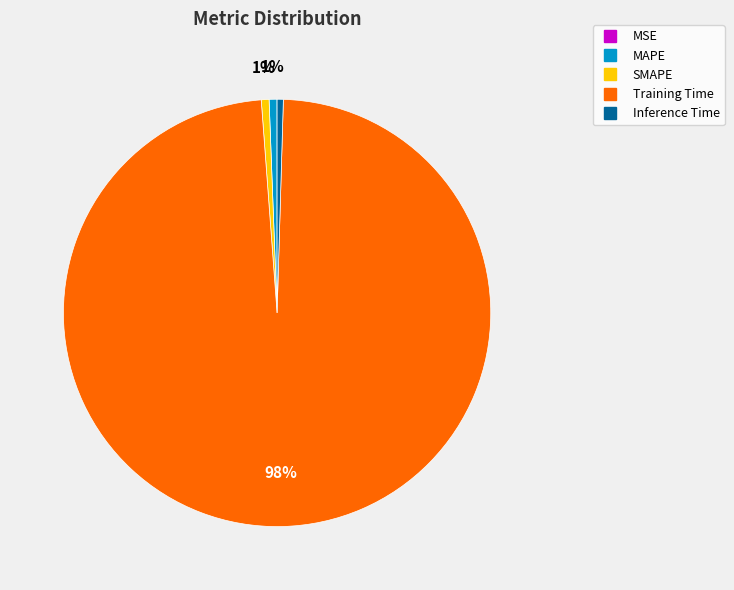

True or false: Training Time accounts for 86% of the total.

False